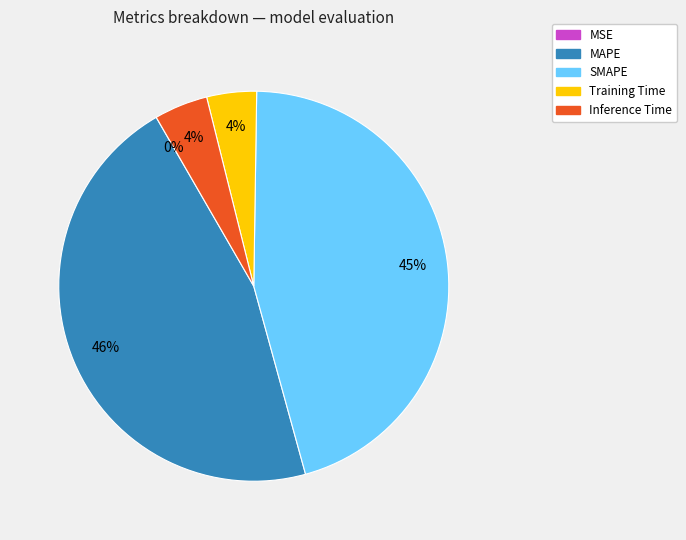

To the nearest percent, what is the difference between the largest and smallest slice percentages?

46%